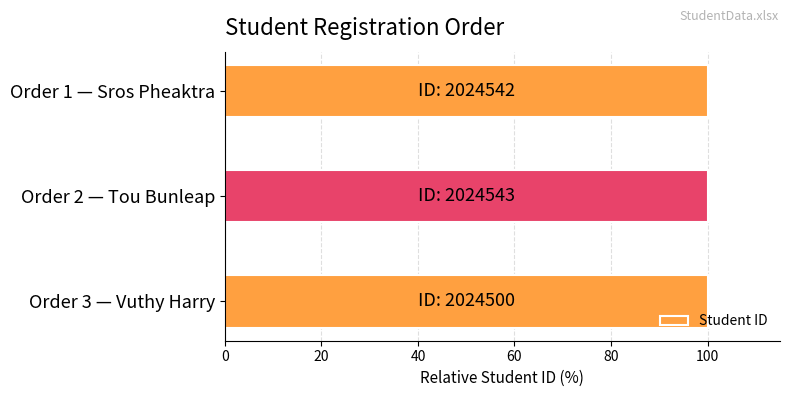

How many bars are there in total?

3